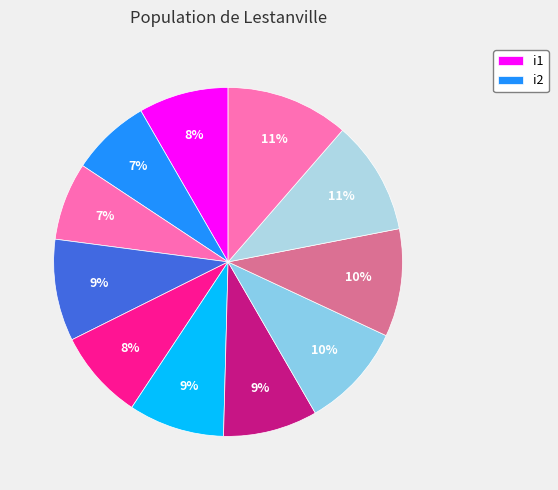

How many slices are in this pie chart?

11